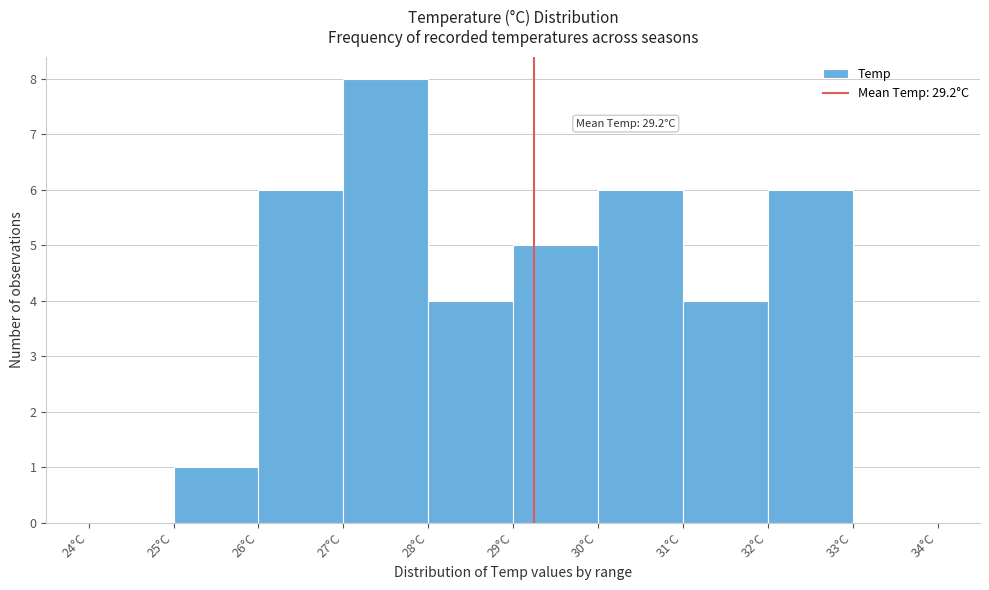

Over which range of the x-axis is the bar tallest?

27 to 28